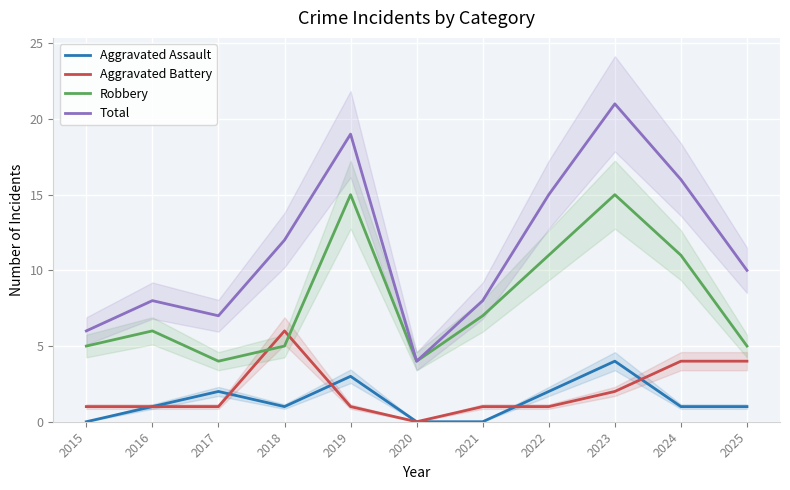

The Total series shows 19 at 2019. True or false?

True